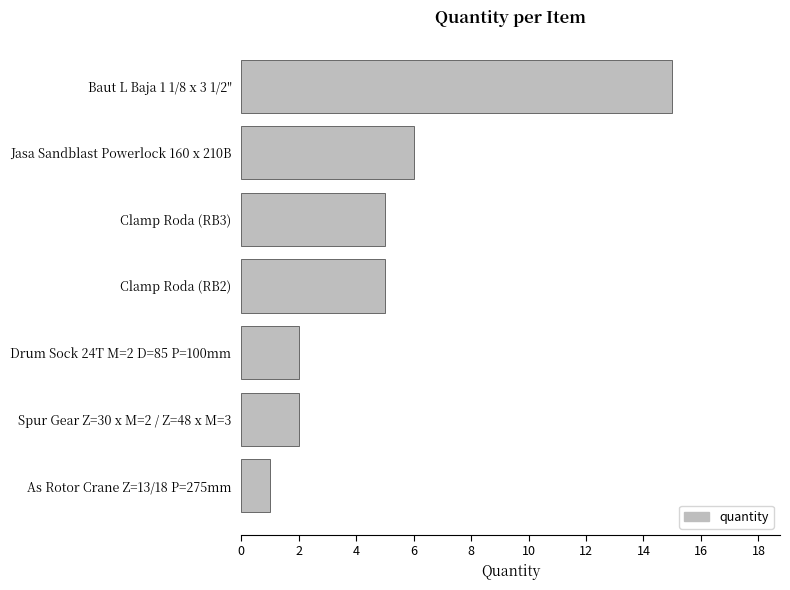

Which category has the highest value across all series?

Baut L Baja 1 1/8 x 3 1/2"